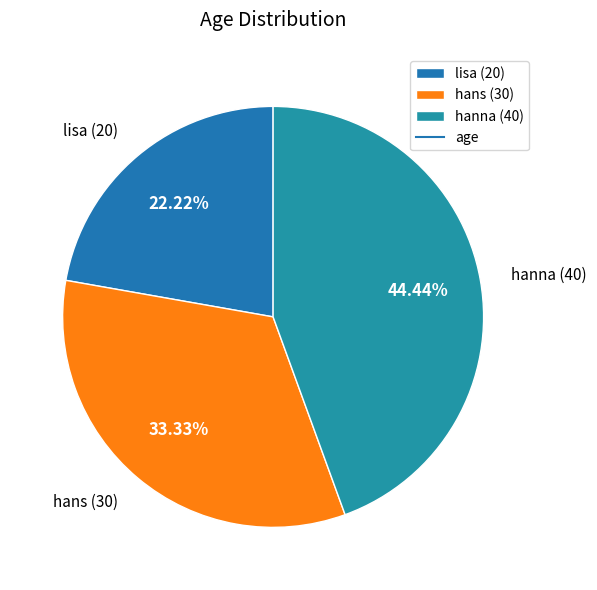

Combined, what portion of the pie is hanna and lisa?

66.7%